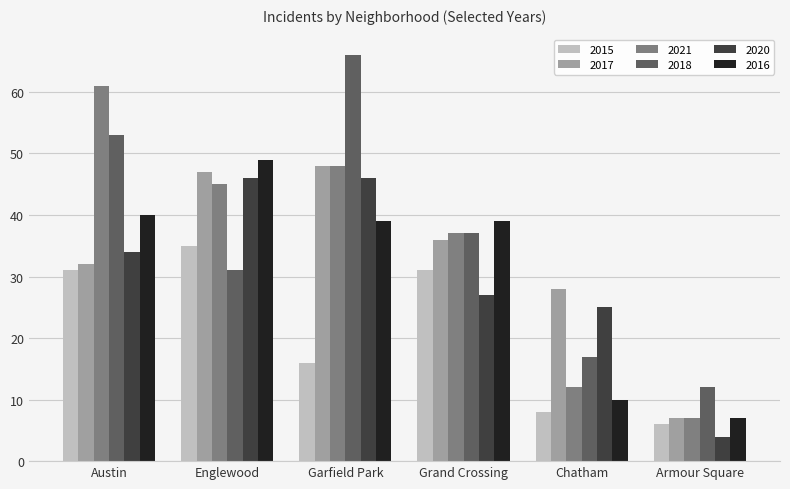

Reading left to right, what are all the values shown in this chart?

2015: 31	35	16	31	8	6
2017: 32	47	48	36	28	7
2021: 61	45	48	37	12	7
2018: 53	31	66	37	17	12
2020: 34	46	46	27	25	4
2016: 40	49	39	39	10	7